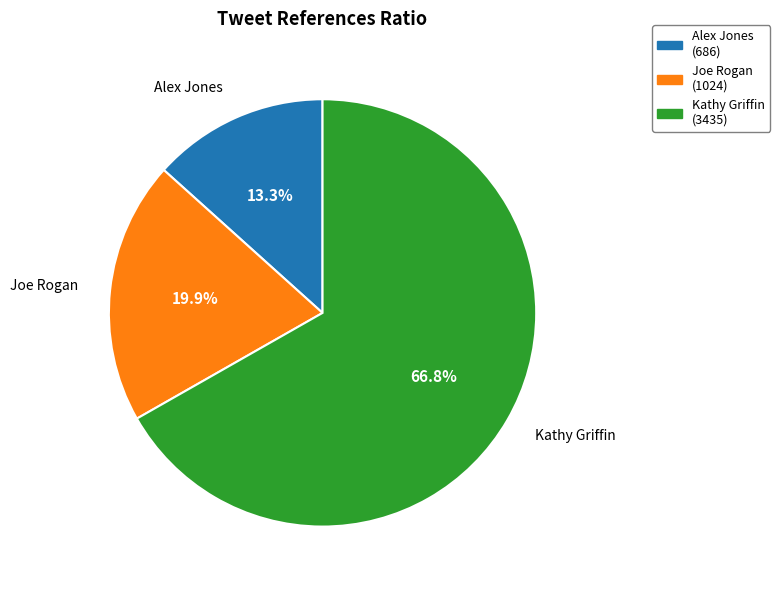

Between Alex Jones and Kathy Griffin, which is larger?

Kathy Griffin